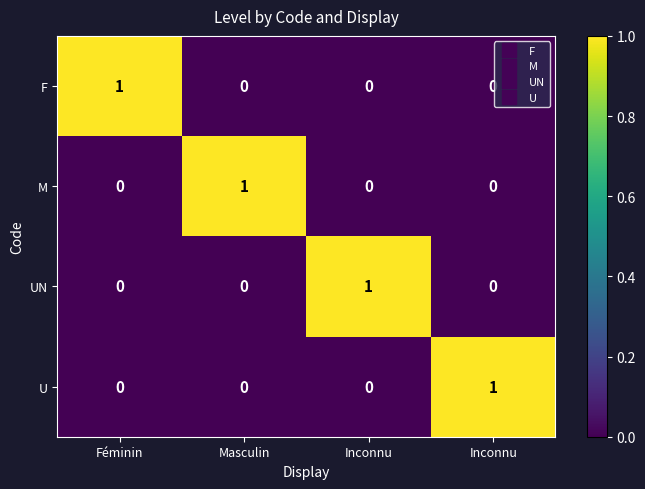

How many data points in F are above 0?

1